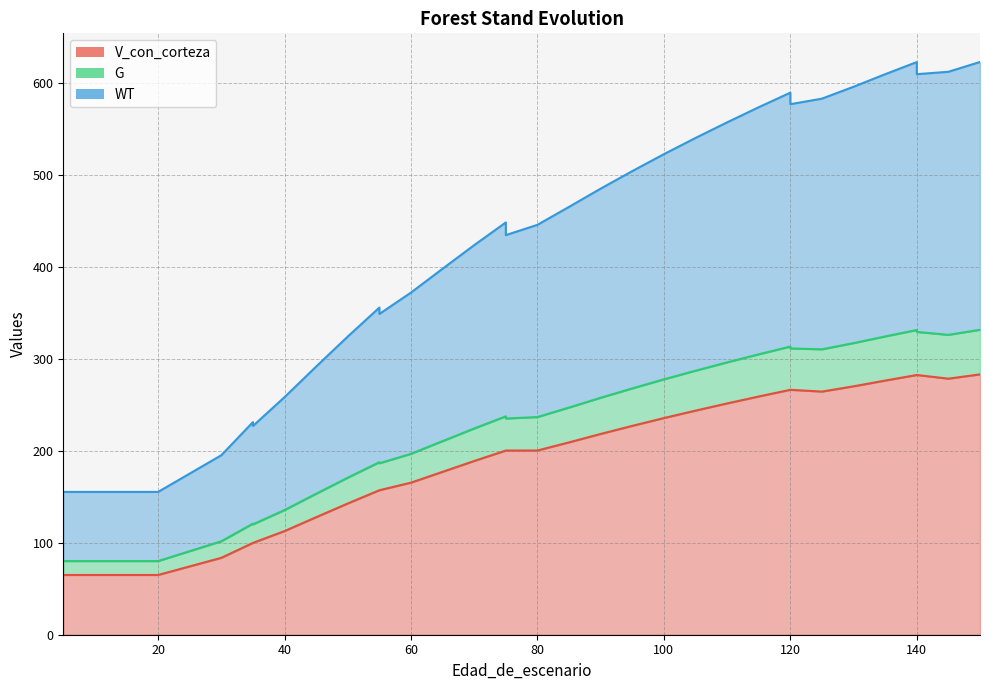

At which category is the sum across all series the highest?

150